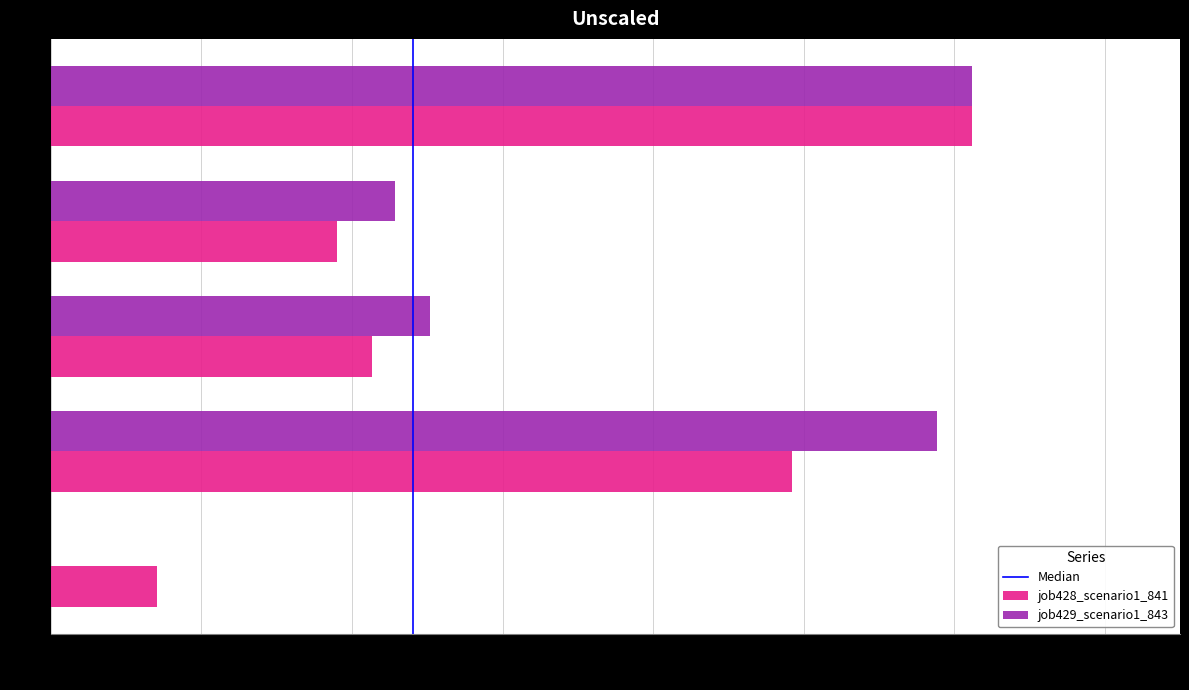

The job429_scenario1_843 series shows 0.1 at cn12. True or false?

False